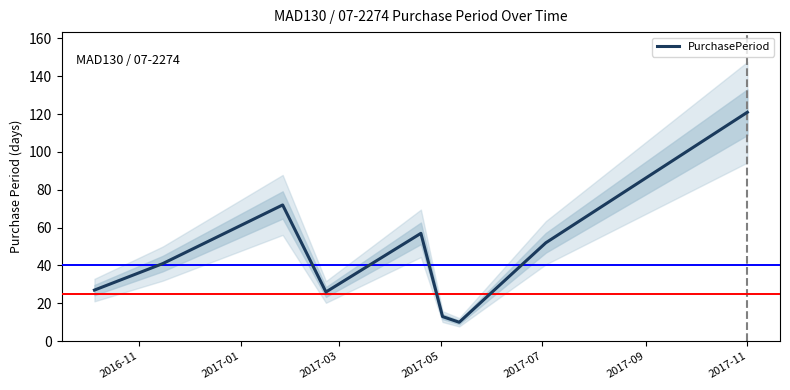

Count the number of values greater than 41.

4